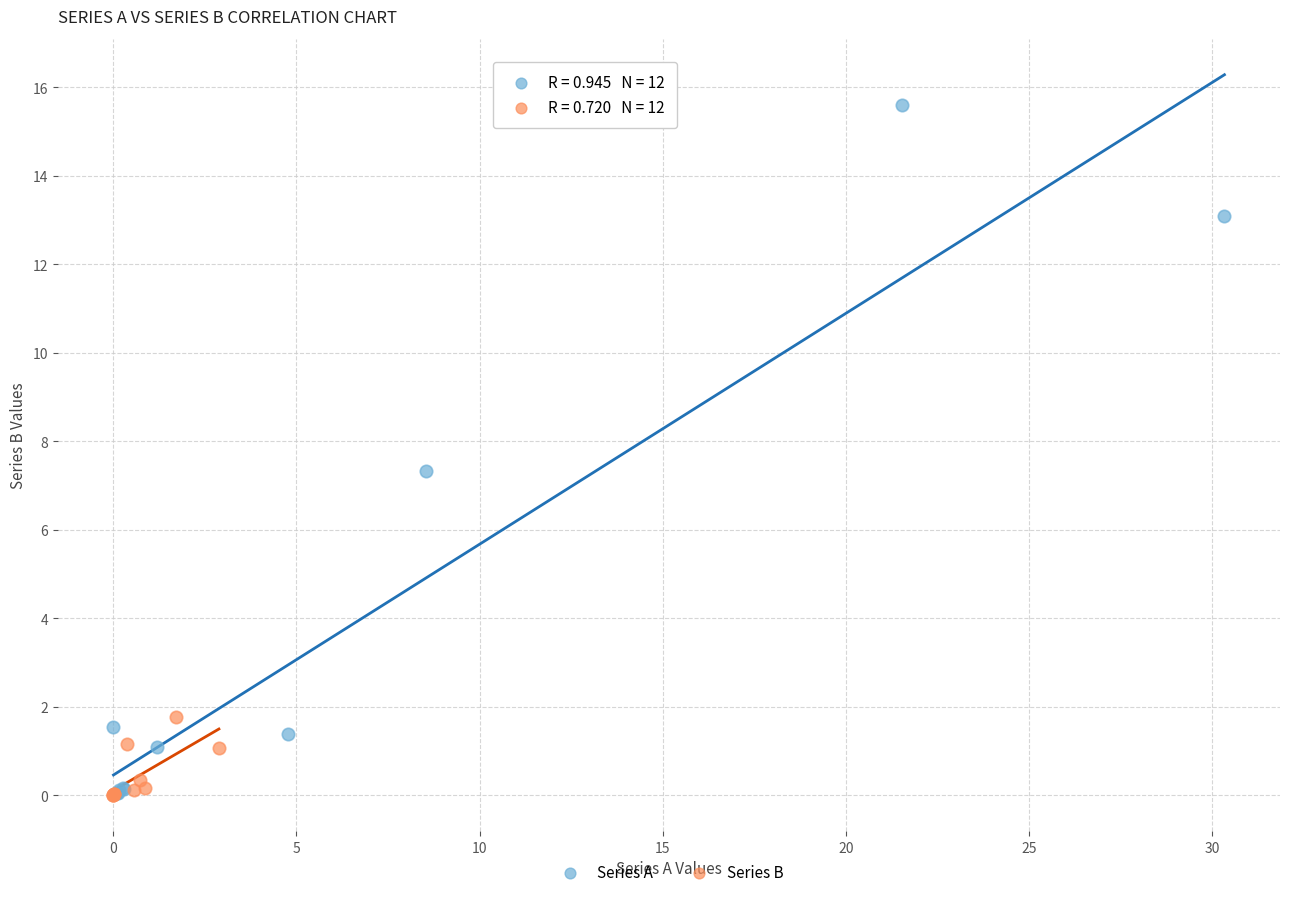

Which series has the widest spread of Y values?

Series A